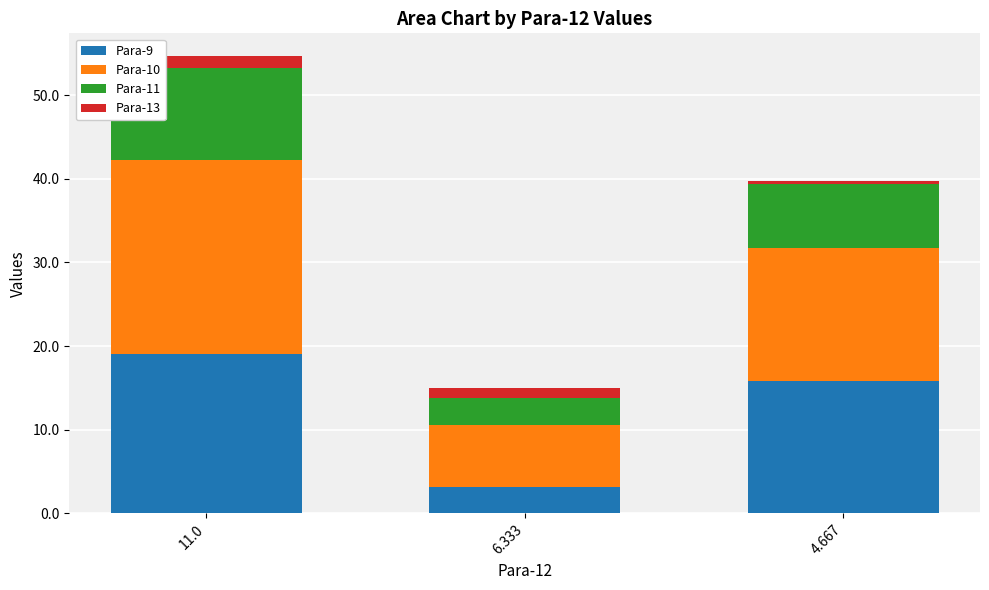

Where does the Para-9 series first go above 15?

11.0